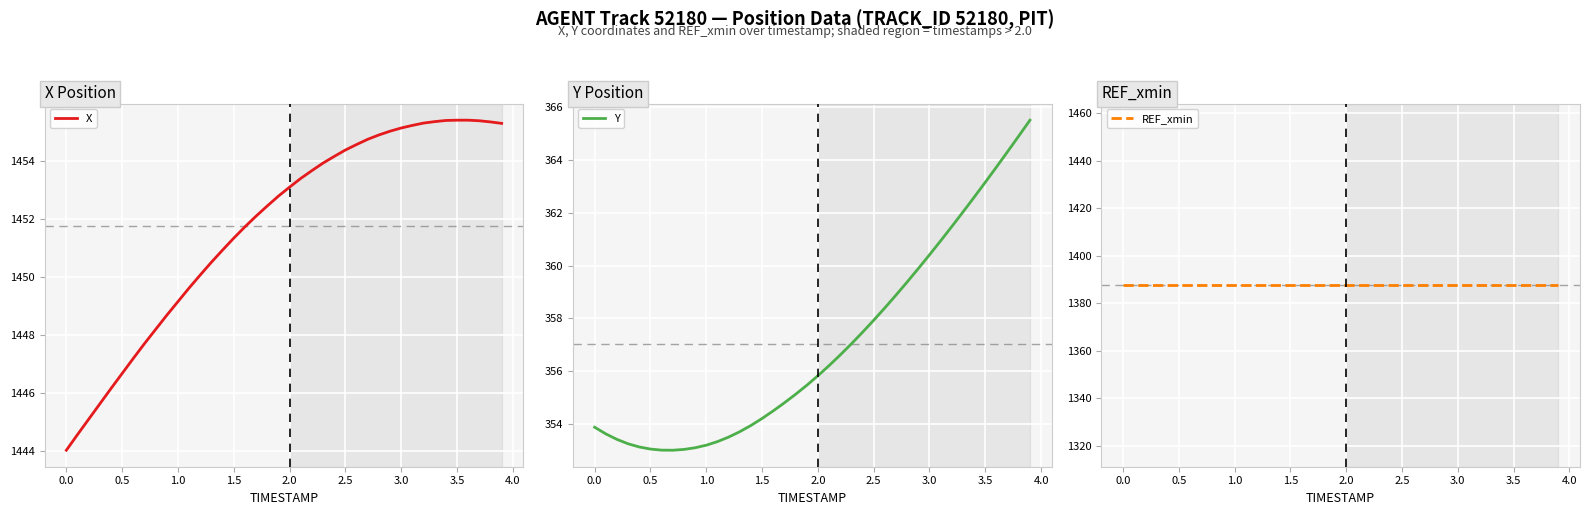

True or false: REF_xmin and X intersect in this chart.

False